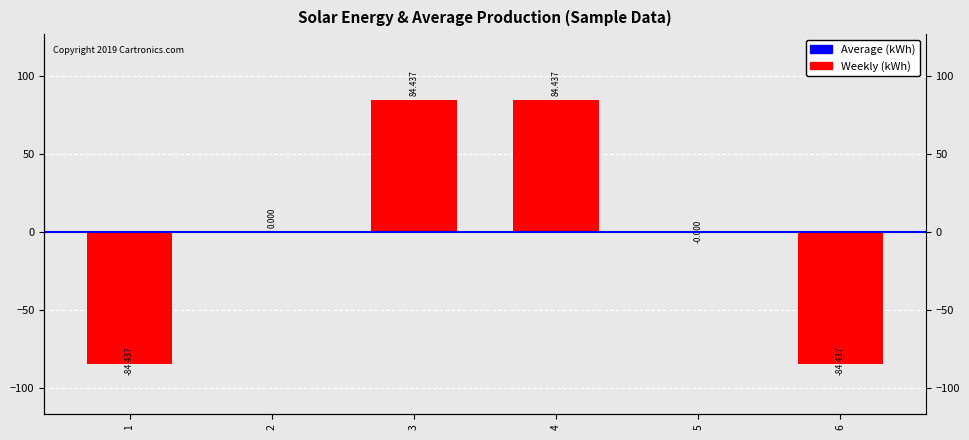

Reading left to right, list all the values displayed in this chart.

-84.4	0.0	84.4	84.4	-0.0	-84.4